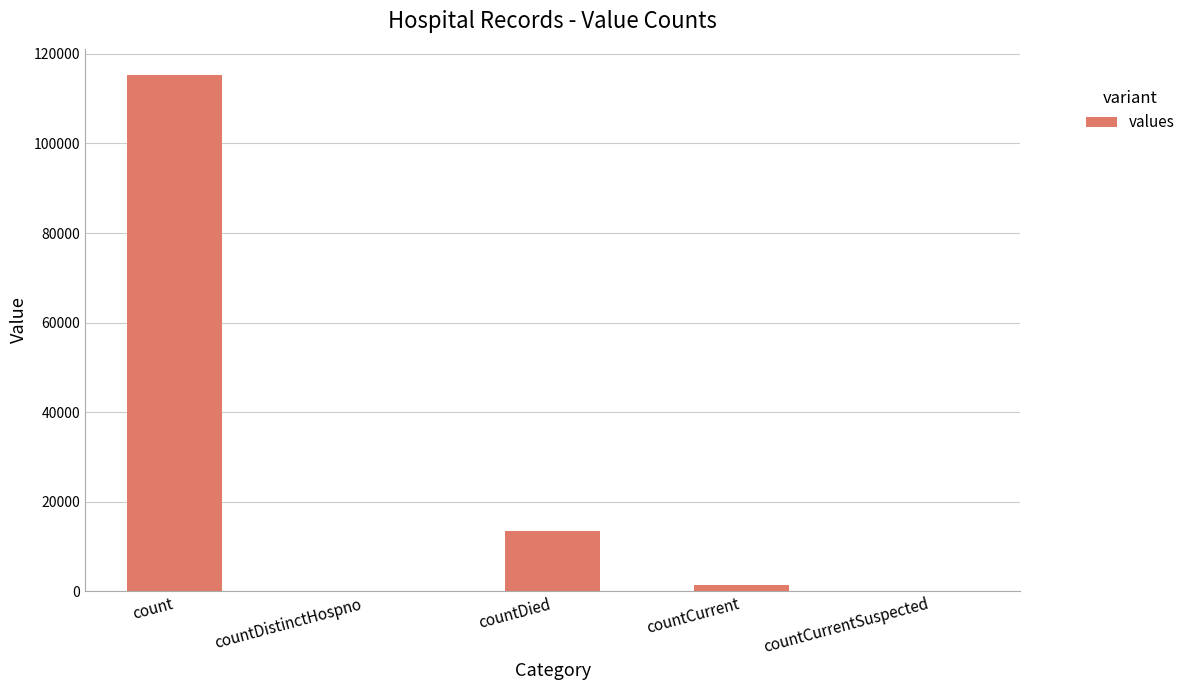

How many series are shown in this chart?

1